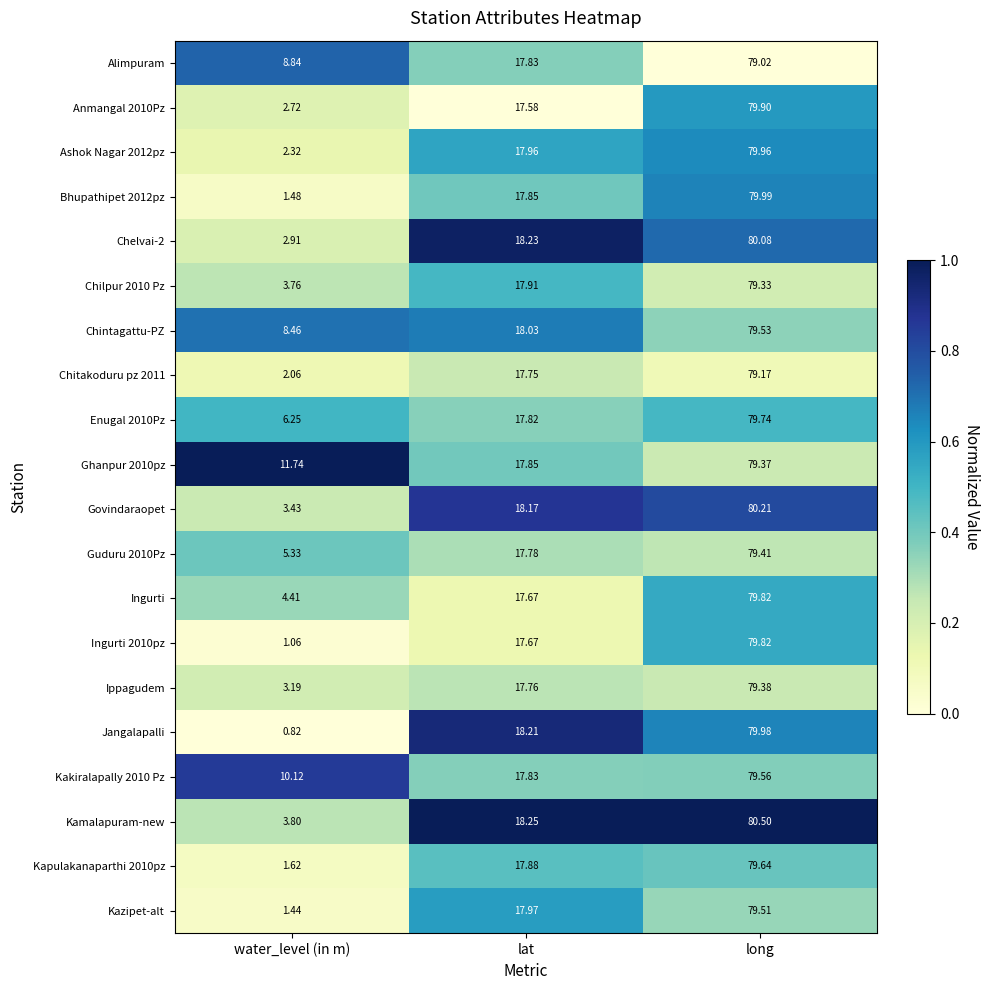

At which label does Chelvai-2 reach its peak?

long